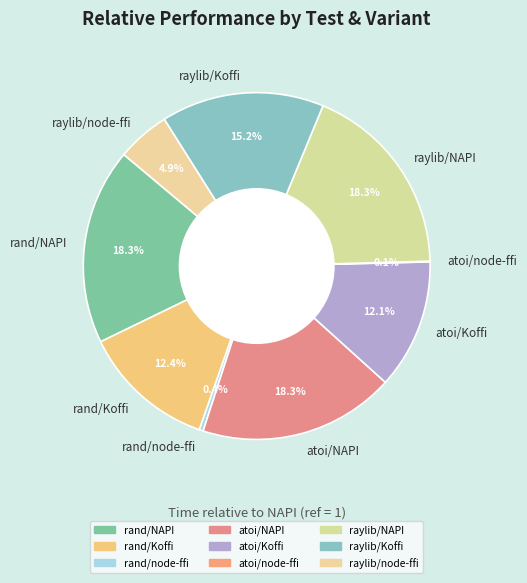

The raylib/NAPI slice represents 13% of the pie. True or false?

False